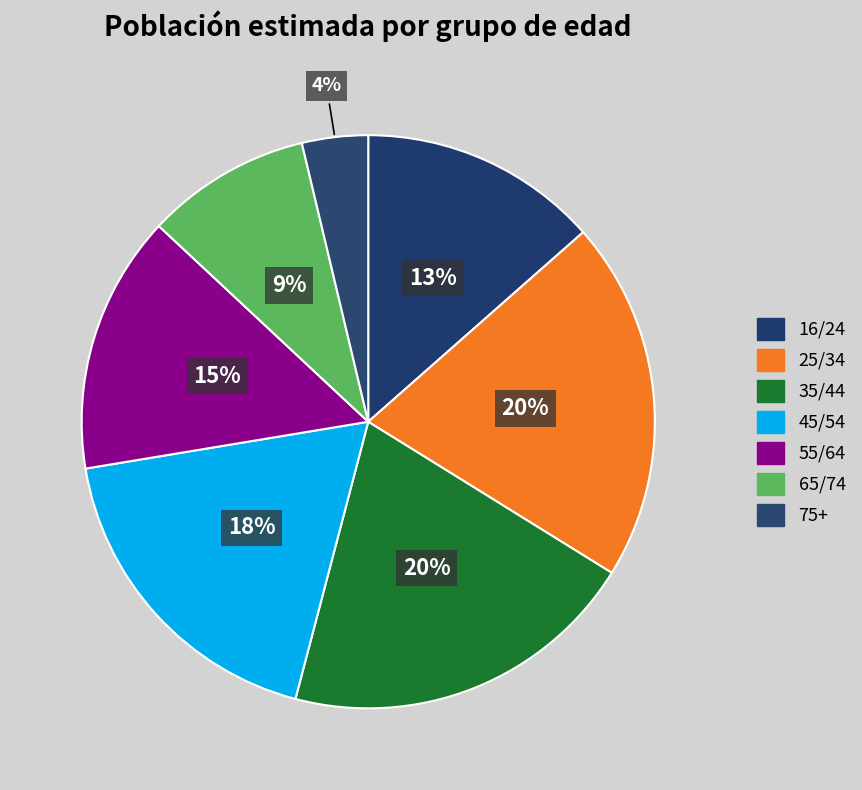

Rank the categories by value from lowest to highest.

75+, 65/74, 16/24, 55/64, 45/54, 35/44, 25/34